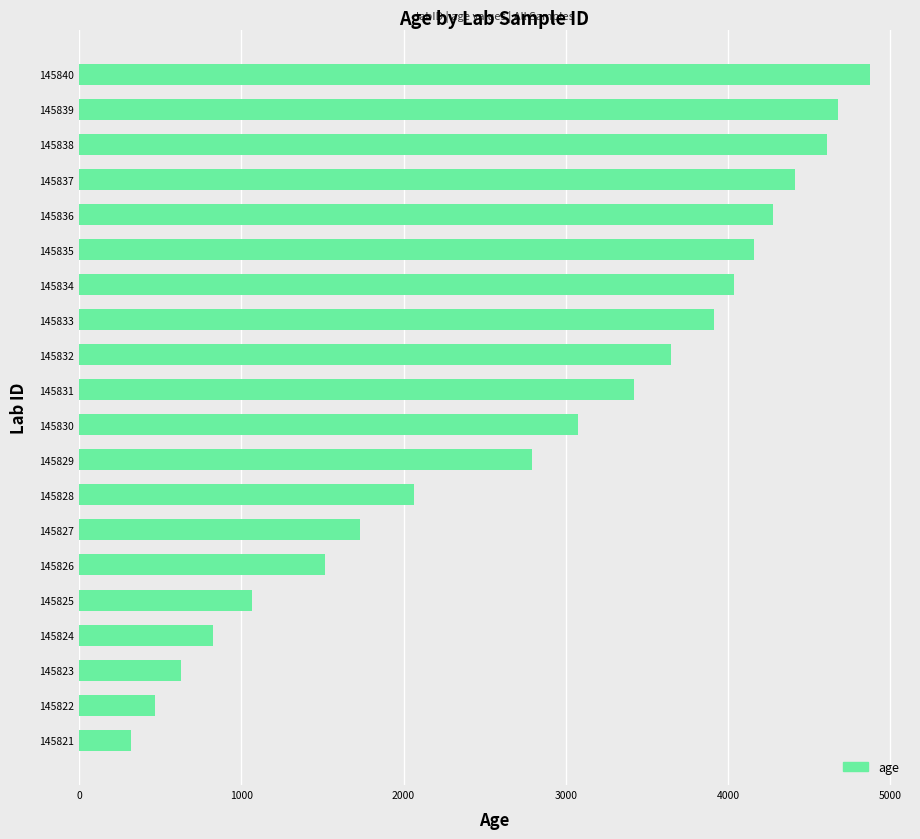

What is the difference between the maximum and minimum values?

4554.5